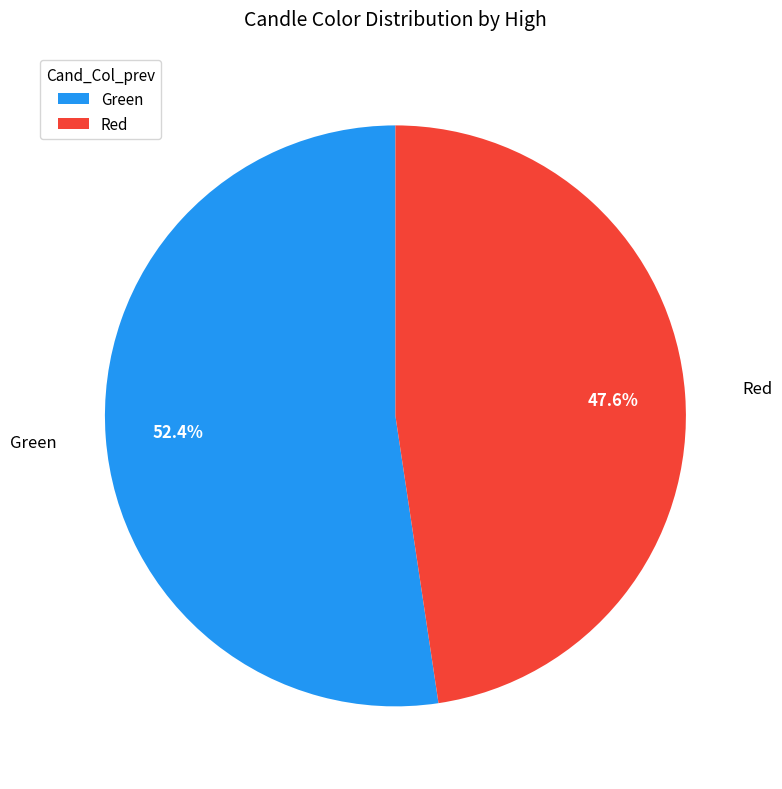

Rank the categories by value from lowest to highest.

Red, Green